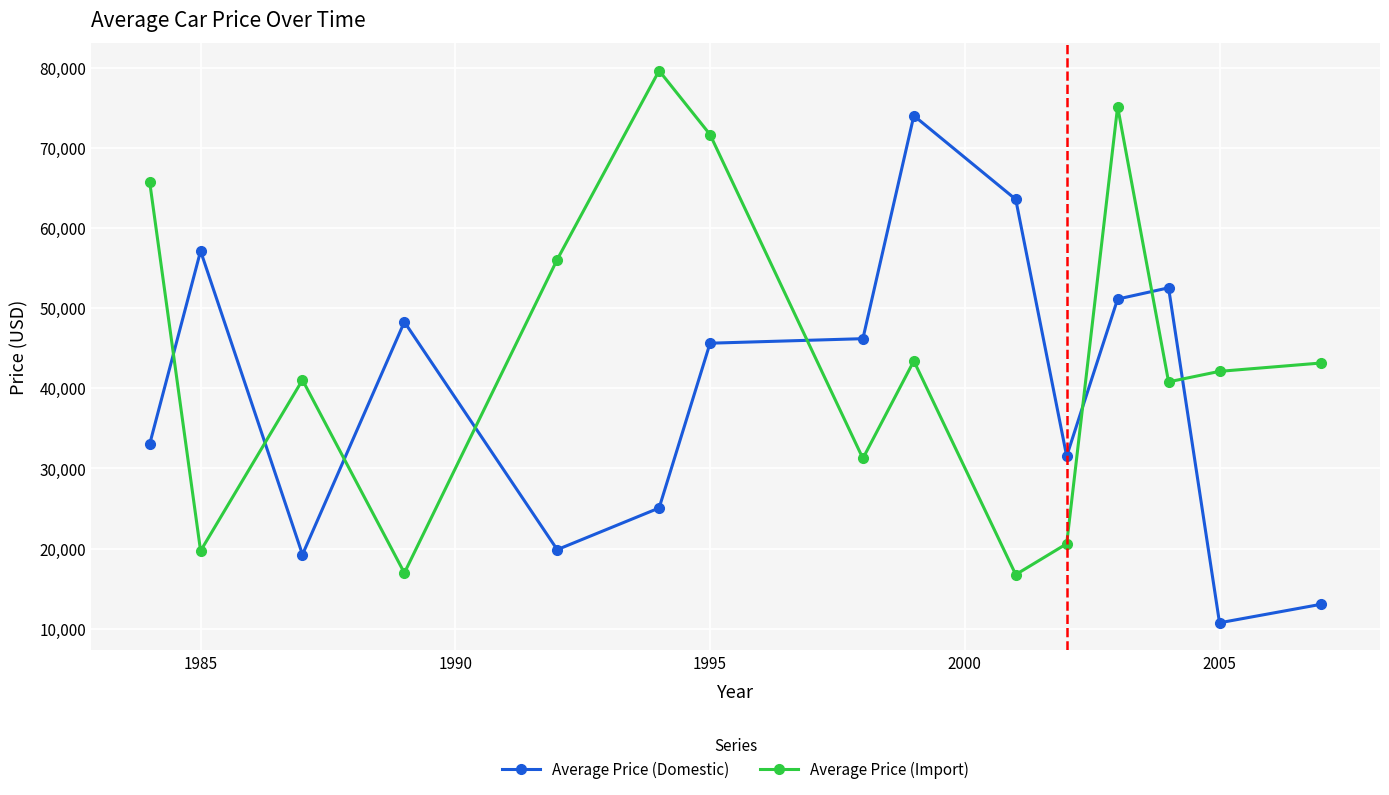

How many times do Average Price (Domestic) and Average Price (Import) cross each other?

8